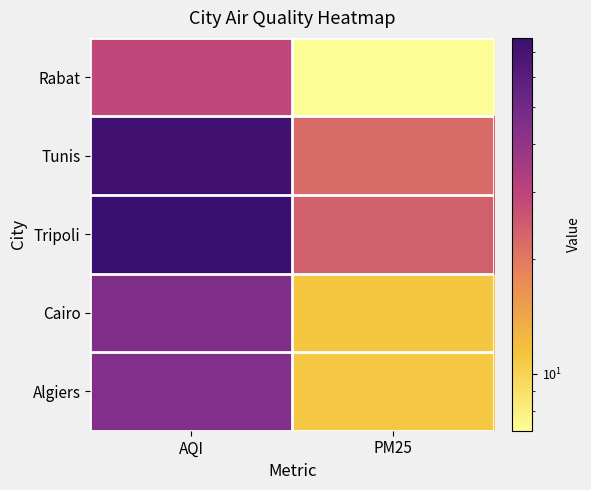

What is the greatest value displayed?

76.0